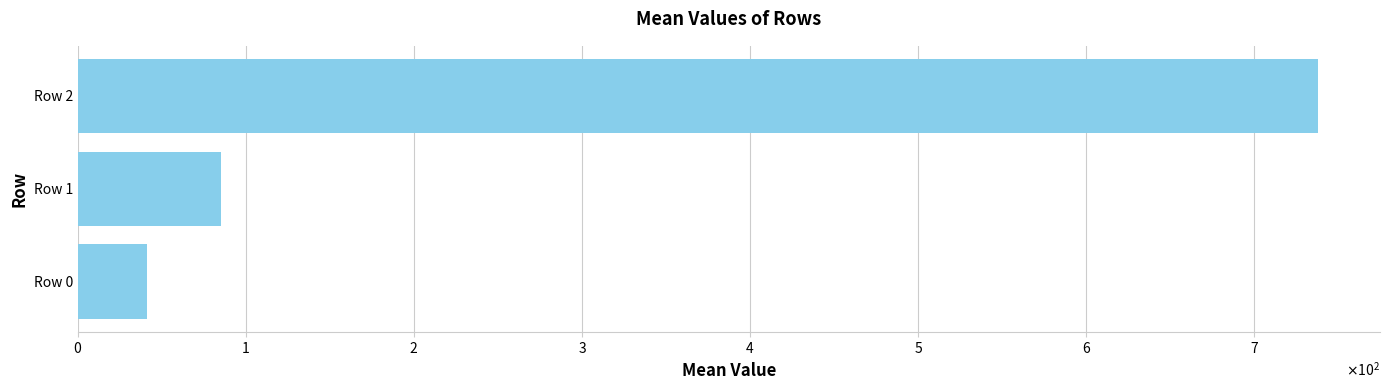

Does the chart contain any negative values?

No